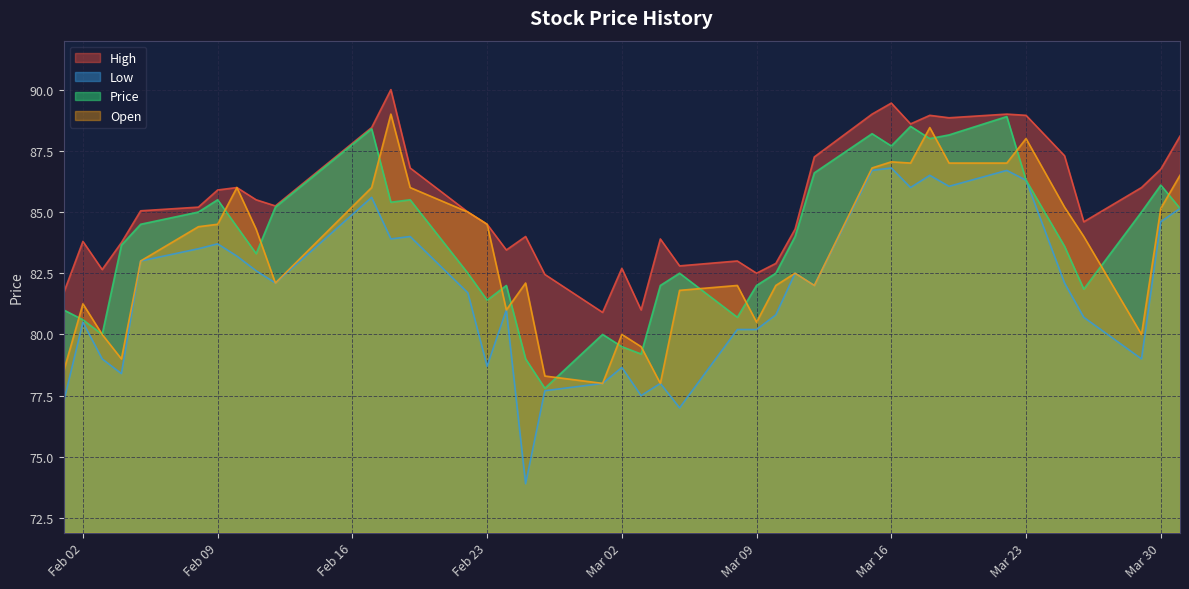

What is the total value across all series at 2021-03-12?

337.9